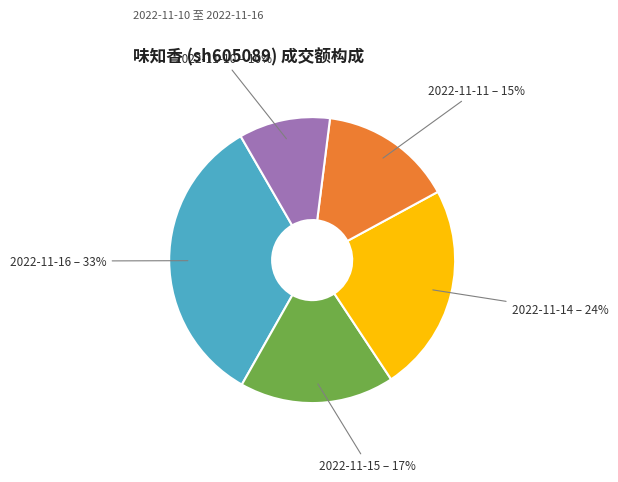

The 2022-11-15 slice represents 12% of the pie. True or false?

False